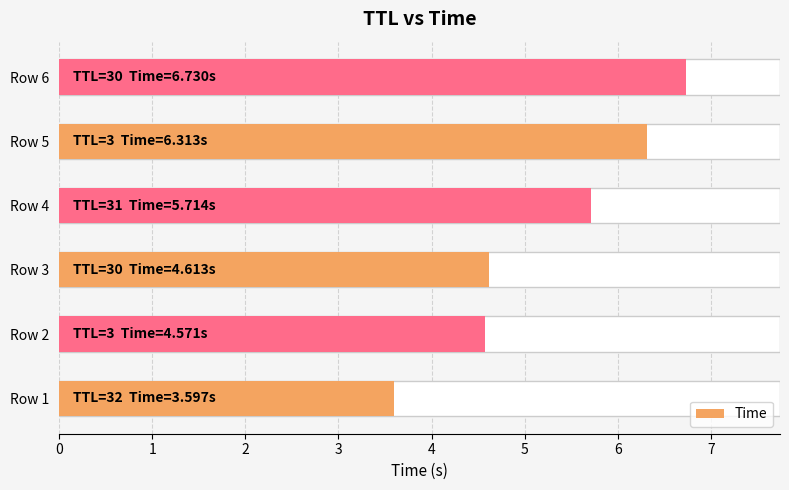

Rank the categories by value from lowest to highest.

Row 1, Row 2, Row 3, Row 4, Row 5, Row 6